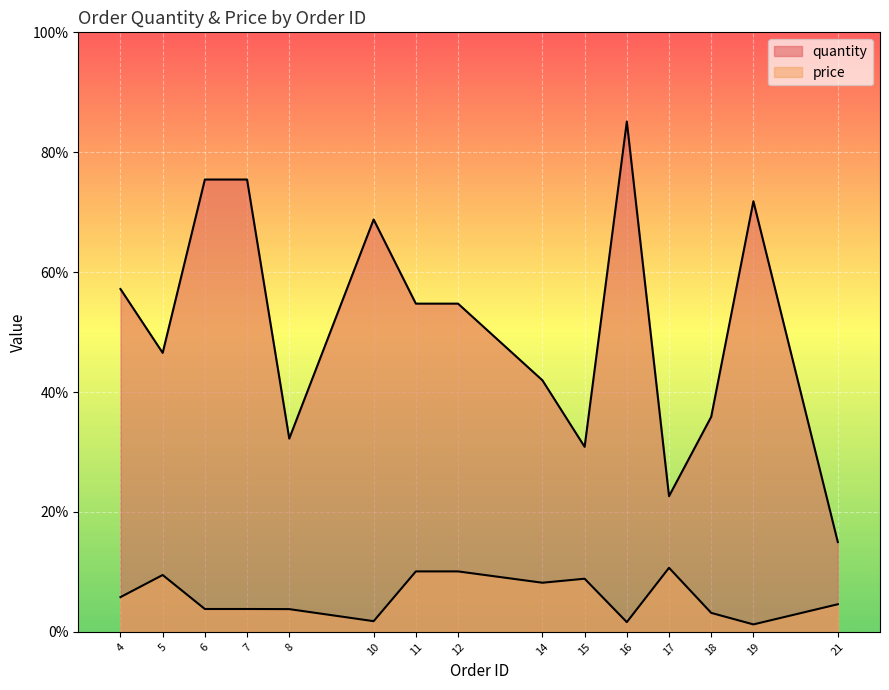

The value of quantity at 6 is 110.6. True or false?

False